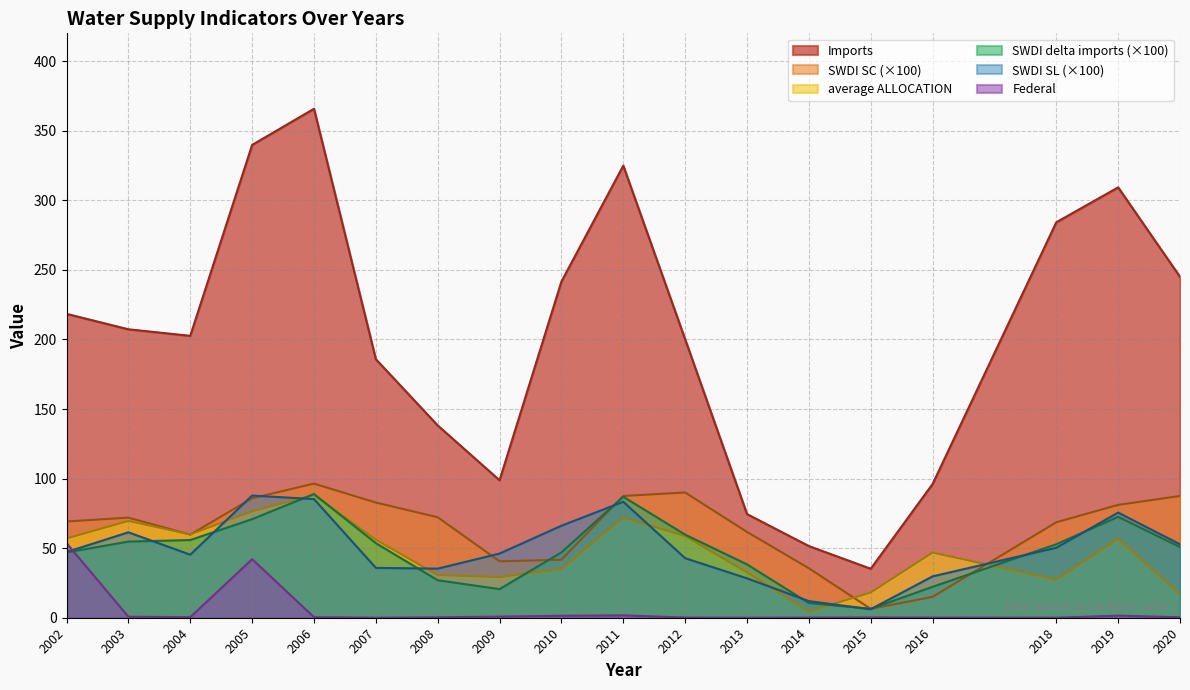

Which has a higher value, 2014 or 2018?

2018